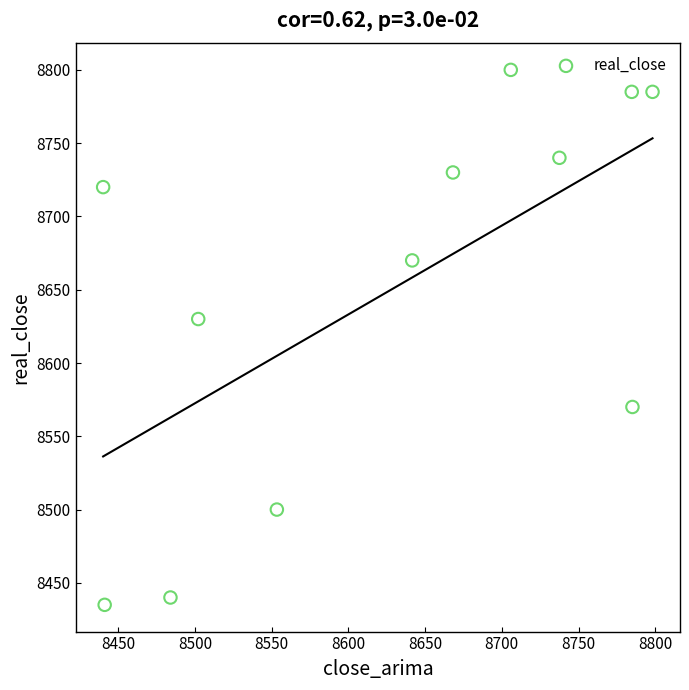

What is the average Y value?

8650